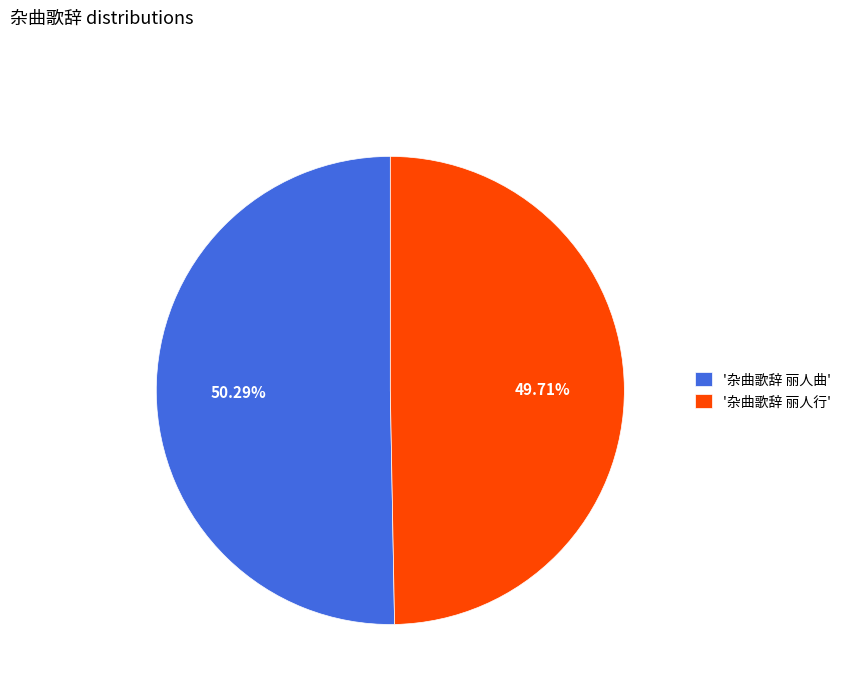

Count the number of slices in the pie.

2